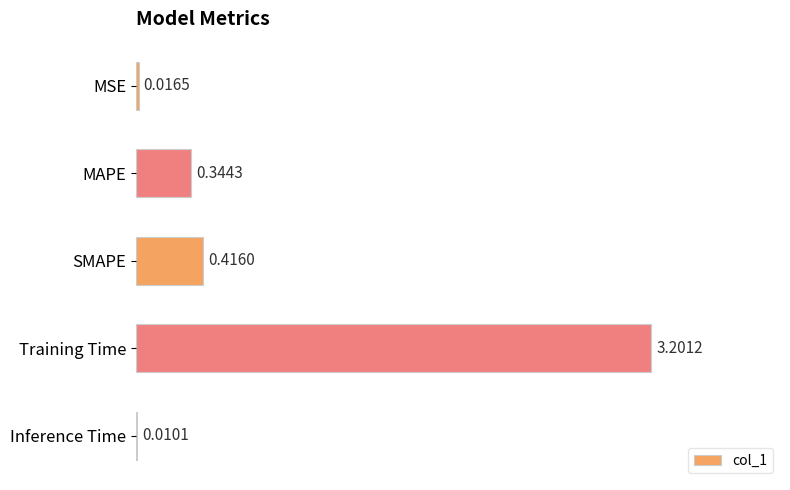

Between Training Time and Inference Time, which is larger?

Training Time